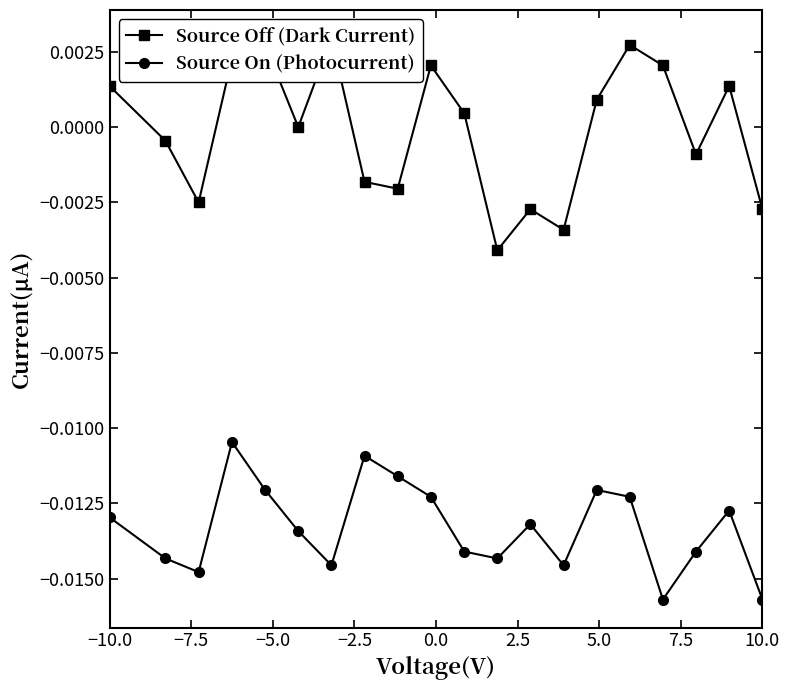

Which series has the largest total across all categories?

Source Off (Dark Current)